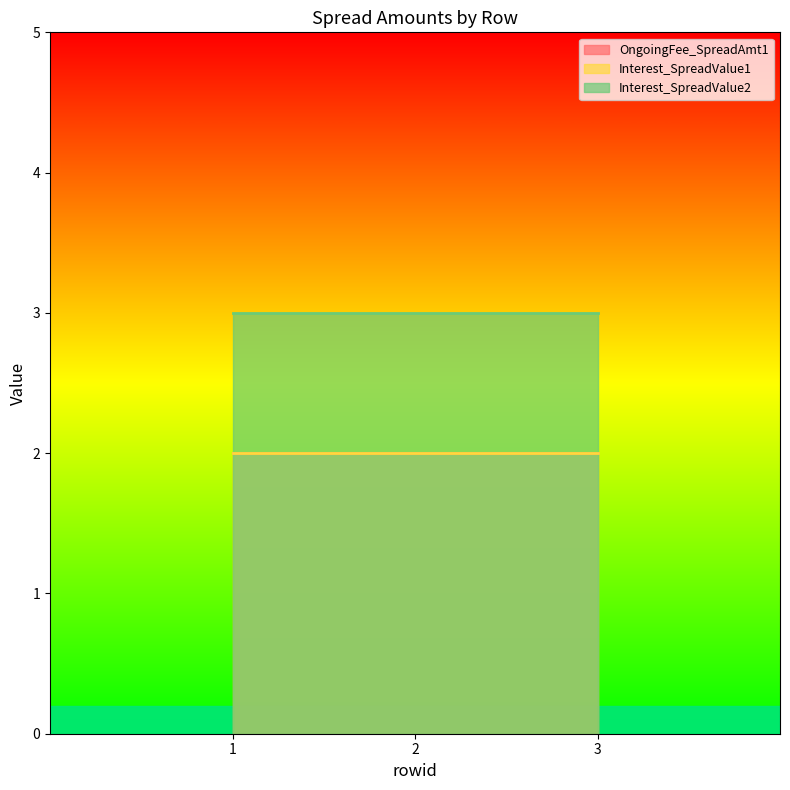

At how many categories does at least one series exceed 2?

3